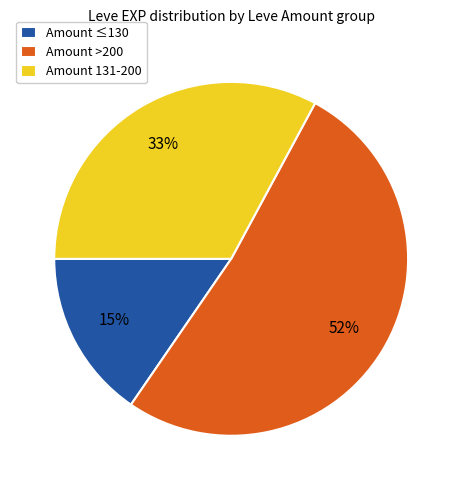

Is the sum of Amount 131-200 and Amount >200 greater than half?

Yes